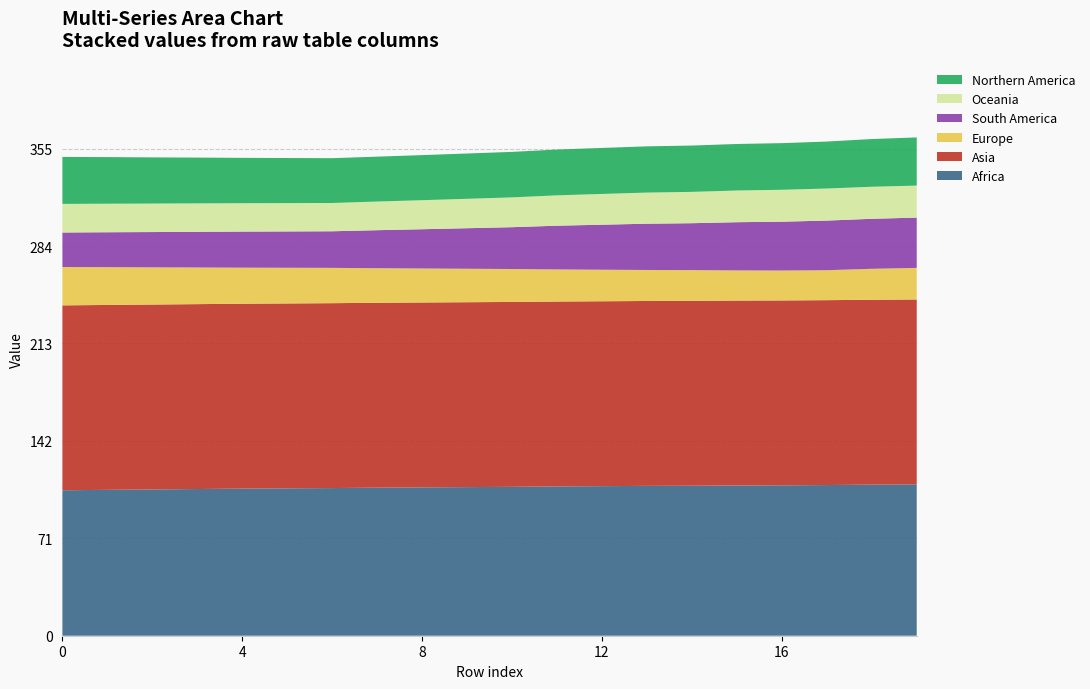

Reading left to right, transcribe all the data shown in this chart.

col_60: 106.3	106.6	106.9	107.2	107.5	107.7	107.9	108.2	108.4	108.6	108.8	109.1	109.3	109.5	109.6	109.8	109.9	110.1	110.4	110.6
col_61: 135.1	135.1	135.1	135.1	135.1	135.1	135.1	135.1	135.1	135.1	135.1	135.1	135.1	135.1	135.1	135.1	135.1	135.1	135.1	135.1
col_32: 28.0	27.6	27.2	26.8	26.3	26.1	25.8	25.2	24.8	24.4	24.1	23.5	23.0	22.6	22.5	22.0	21.9	21.9	22.6	23.1
col_33: 25.2	25.5	25.8	26.1	26.4	26.6	26.8	27.8	28.7	29.6	30.6	32.0	32.9	33.8	34.3	35.2	35.7	36.3	36.6	36.7
col_31: 20.9	20.9	20.8	20.8	20.7	20.7	20.7	20.9	21.2	21.5	21.8	22.2	22.5	22.7	22.9	23.2	23.3	23.4	23.4	23.4
col_34: 34.3	34.1	33.7	33.4	33.2	32.9	32.7	32.8	32.9	33.1	33.3	33.5	33.6	33.8	33.9	34.0	34.1	34.3	34.9	35.2